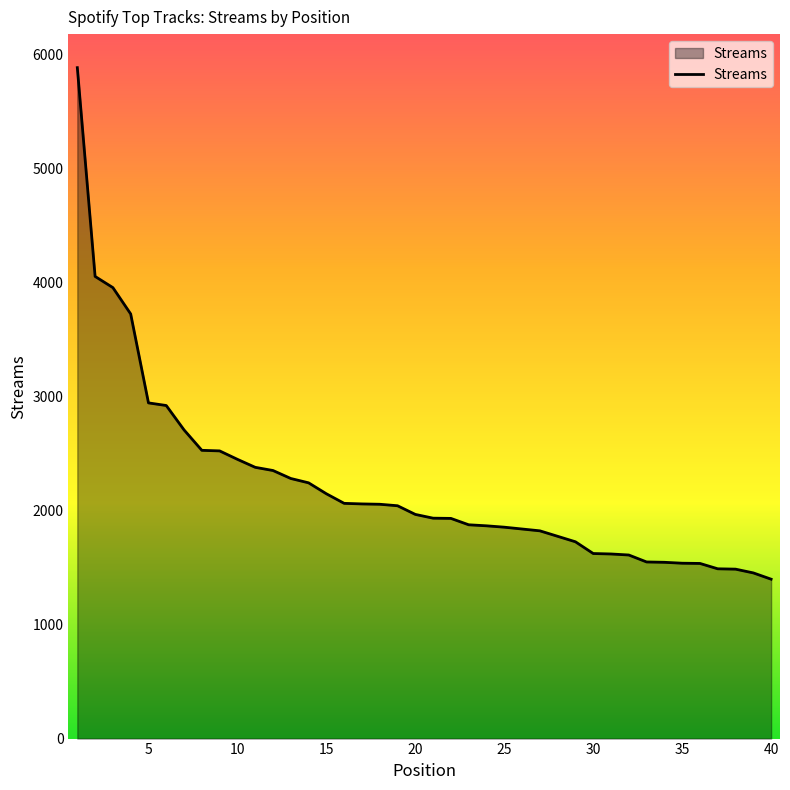

What is the difference between the second highest and minimum values?

2655